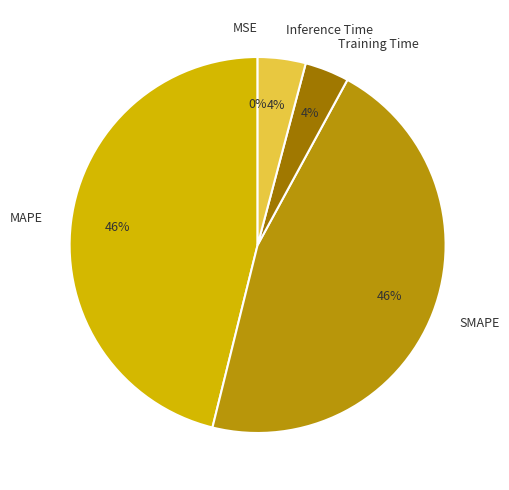

The MAPE slice represents 52% of the pie. True or false?

False